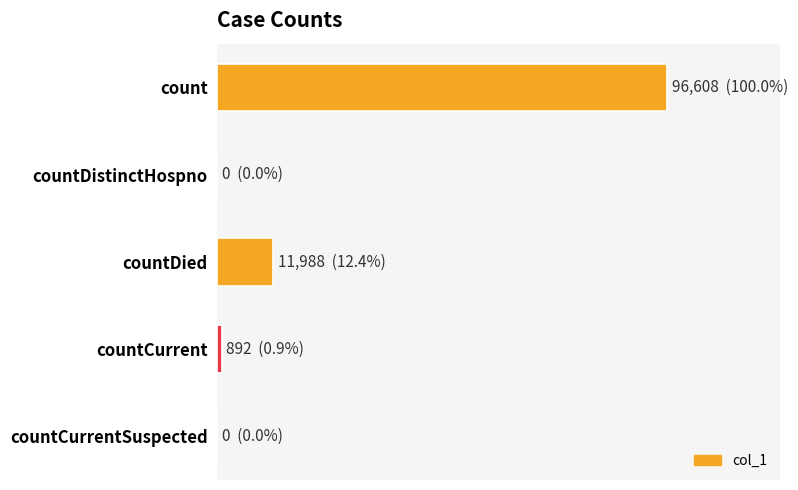

Are the bars grouped side by side (vs. stacked)?

No